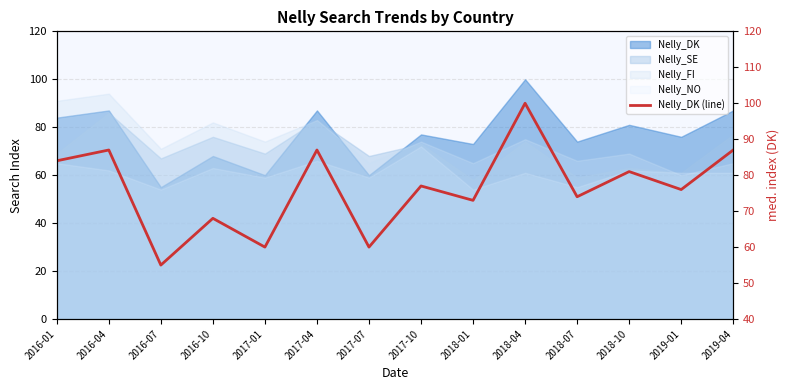

What is the difference between the second highest and minimum values?

32